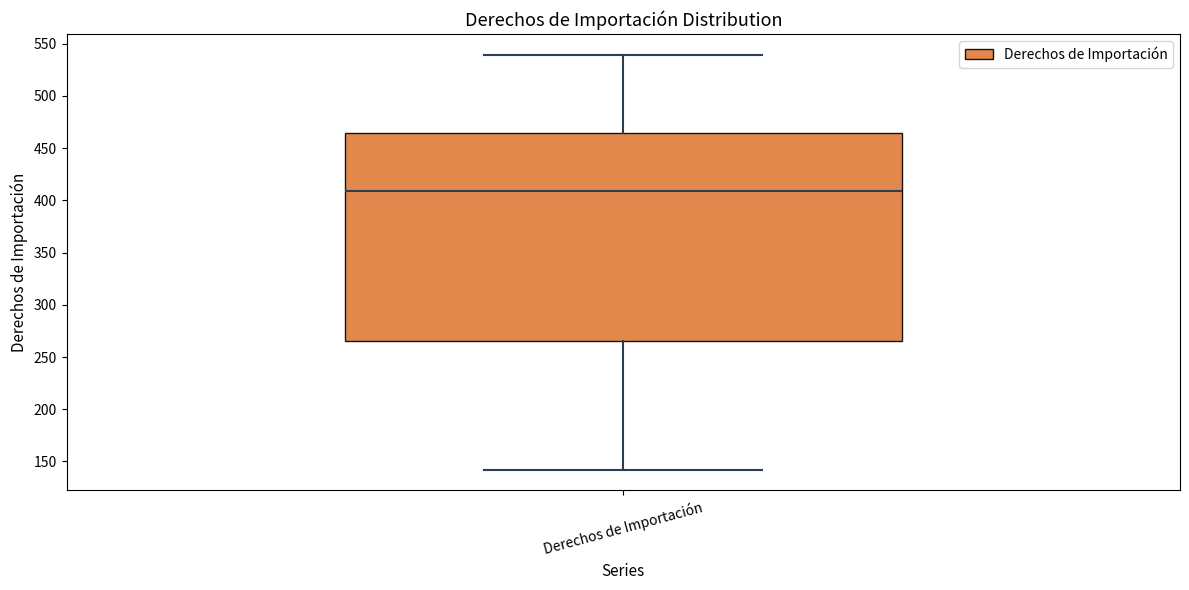

Transcribe this box plot: give where the median line is, the range the box spans, and where the two whiskers end, as read against the y-axis. The values are not printed on the chart, so give them approximately, as read against the axis.

median 410, box 265 to 465, whiskers 140 to 540